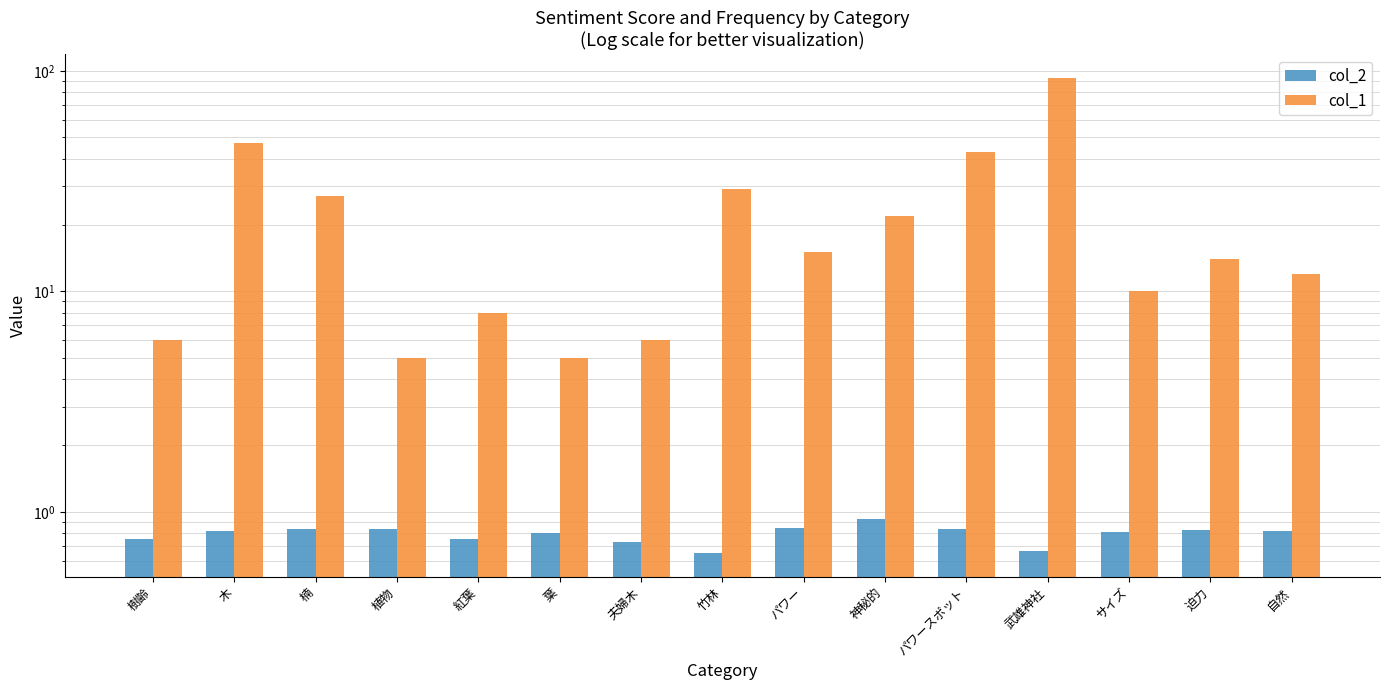

What position from the left is 葉?

6